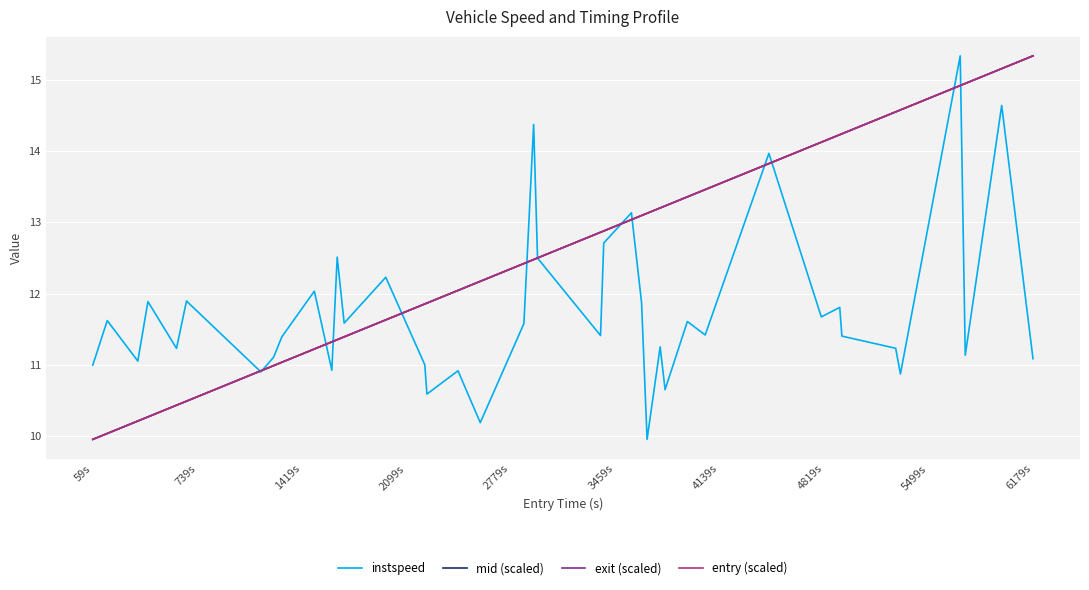

What is the minimum value for mid (scaled)?

10.0